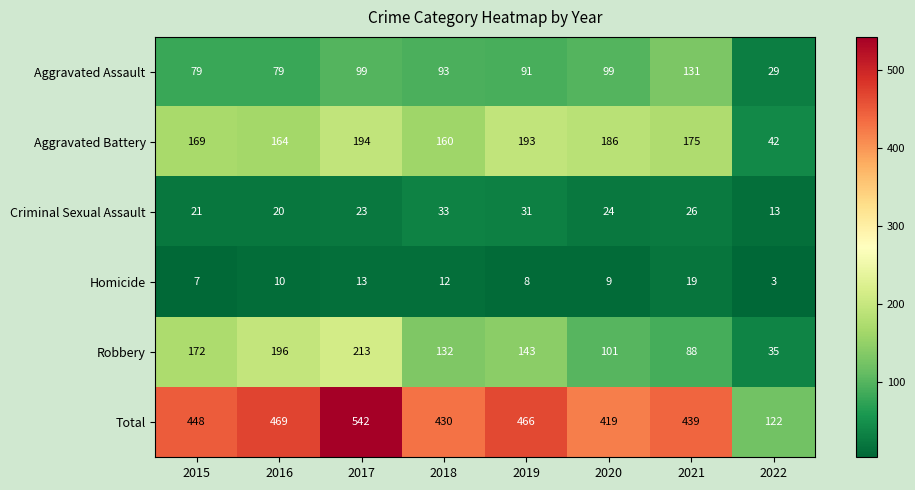

Which series has the largest total across all categories?

Total